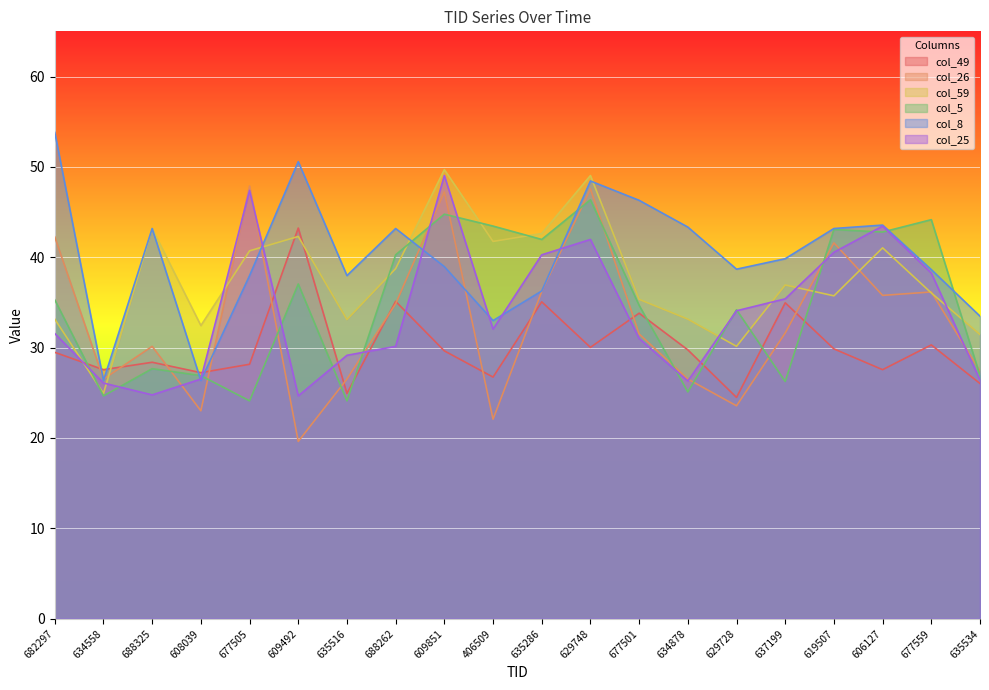

At which category does col_8 reach its first local peak?

688325